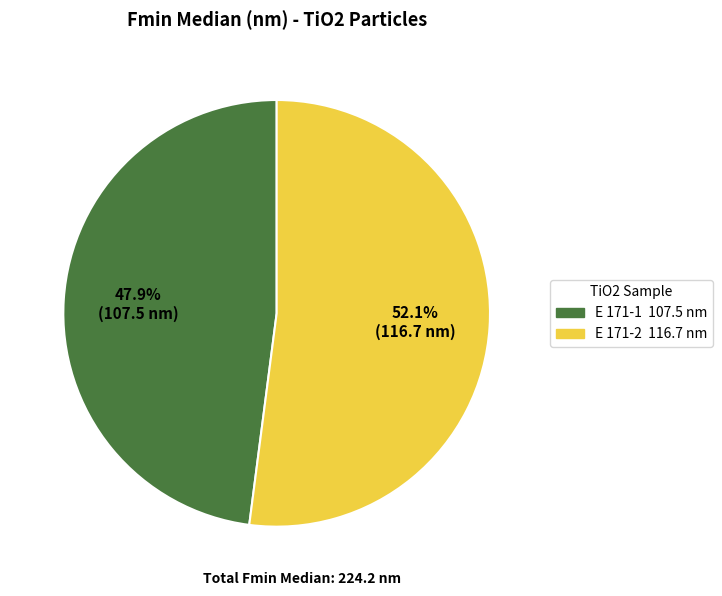

Is the sum of E 171-2 and E 171-1 greater than half?

Yes